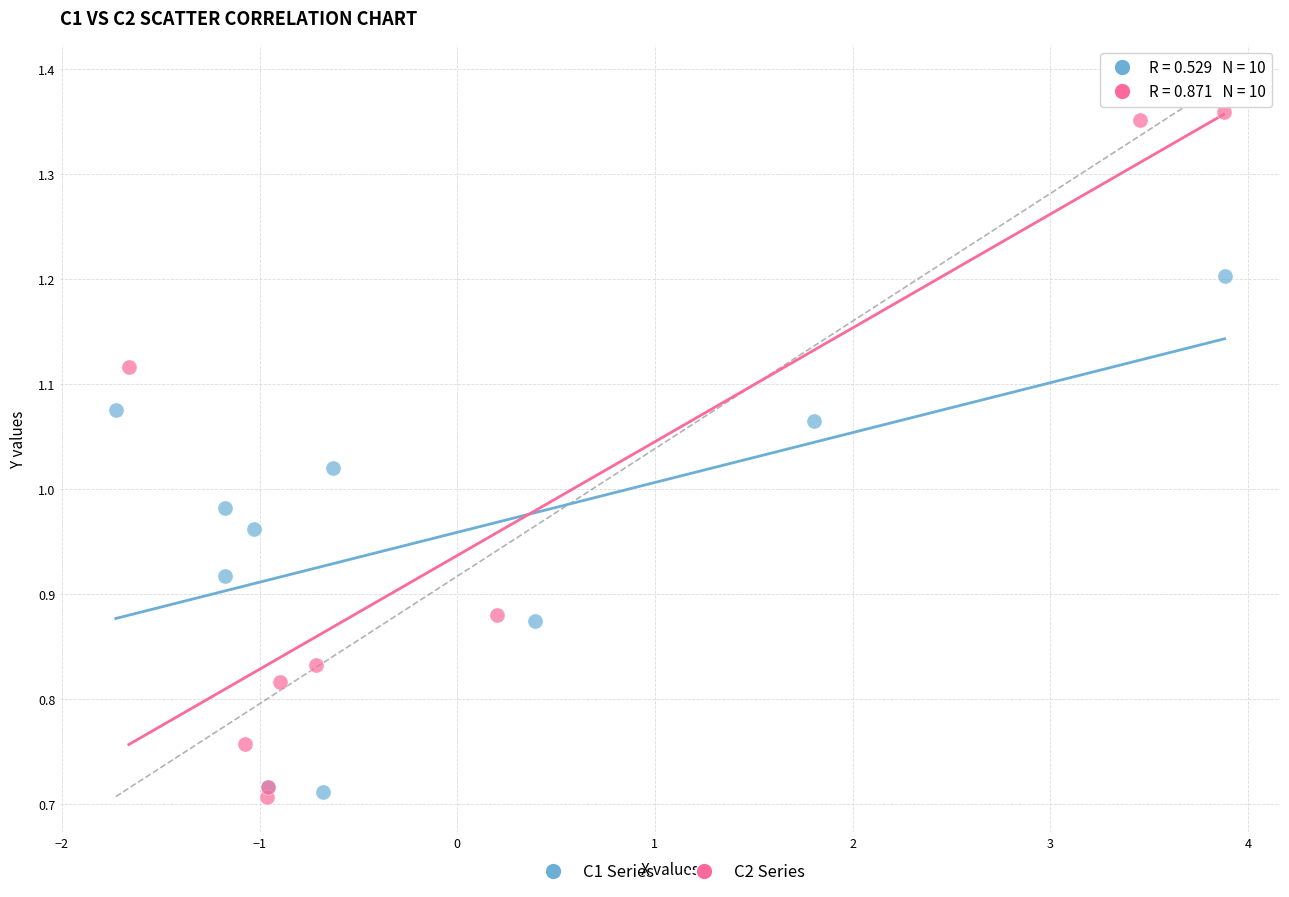

Which series has the largest Y range (max minus min)?

C2 Series